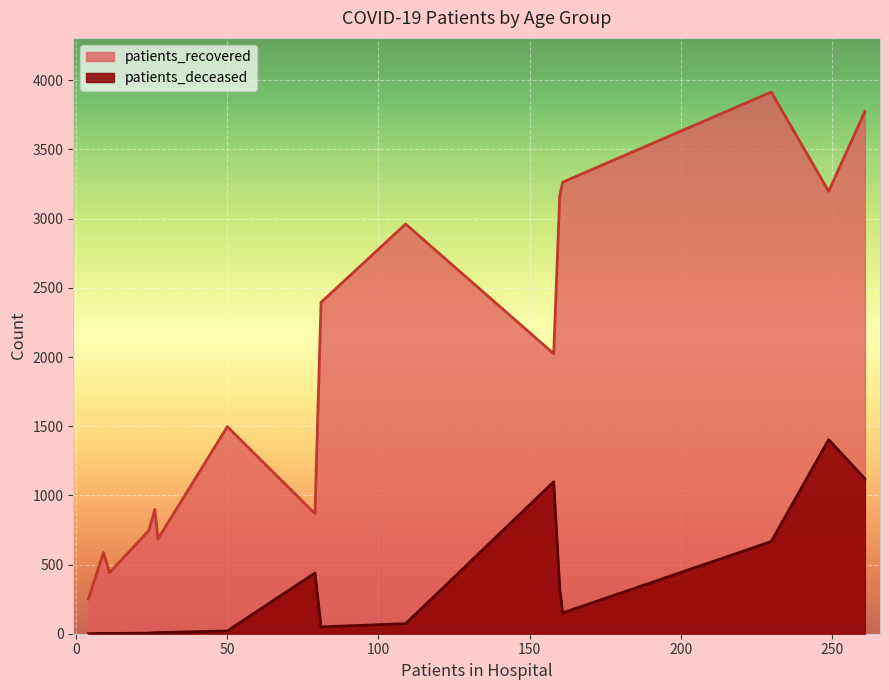

Is the value of patients_deceased at 45 - 49 greater than the value of patients_recovered at 30 - 34?

No